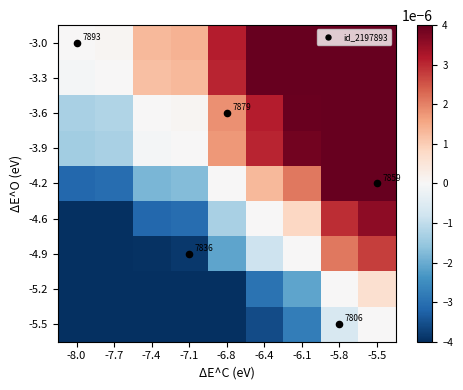

Which category has the lowest value across all series?

-8.0